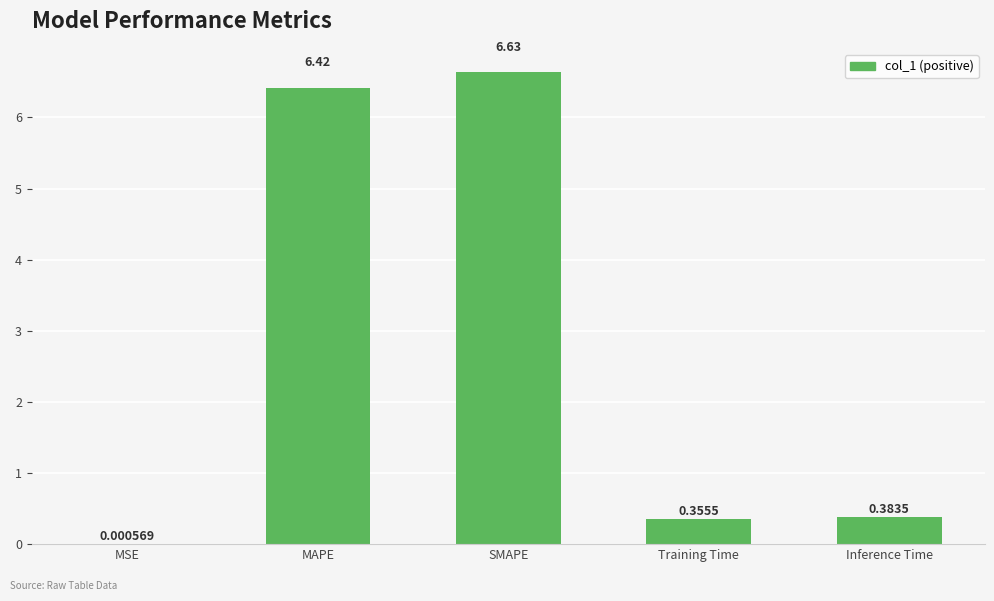

At which label is the value closest to 3?

Inference Time